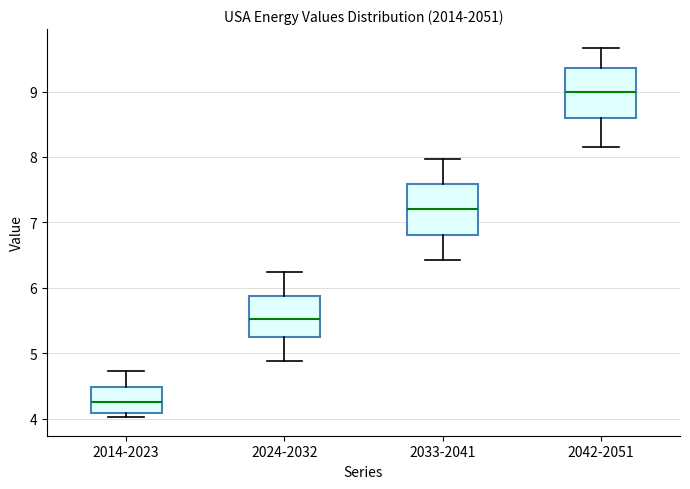

Where is the upper edge of the box for 2033-2041 on the y-axis? The values are not printed on the chart, so give them approximately, as read against the axis.

7.6